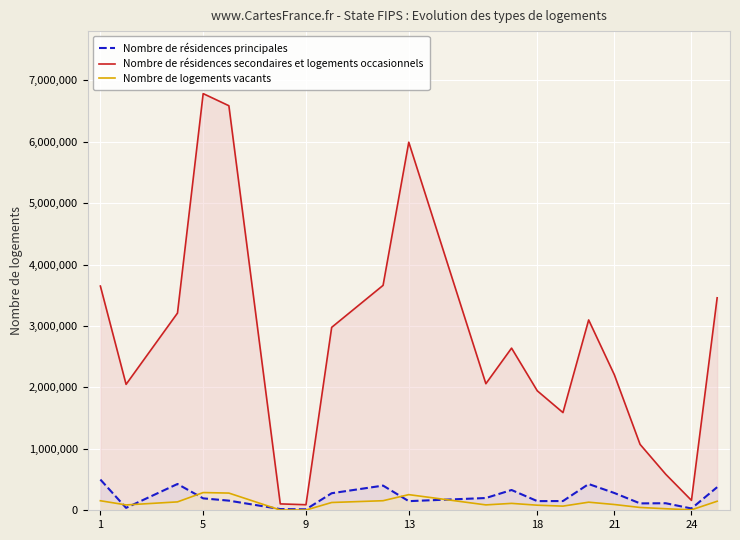

What is the average value of the Nombre de résidences secondaires et logements occasionnels series?

2695835.0